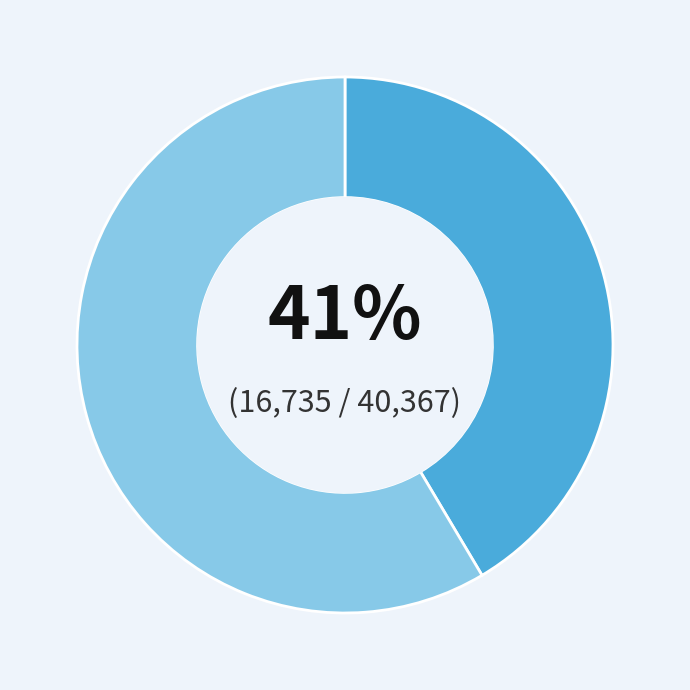

To the nearest percent, what is the average slice percentage?

50%